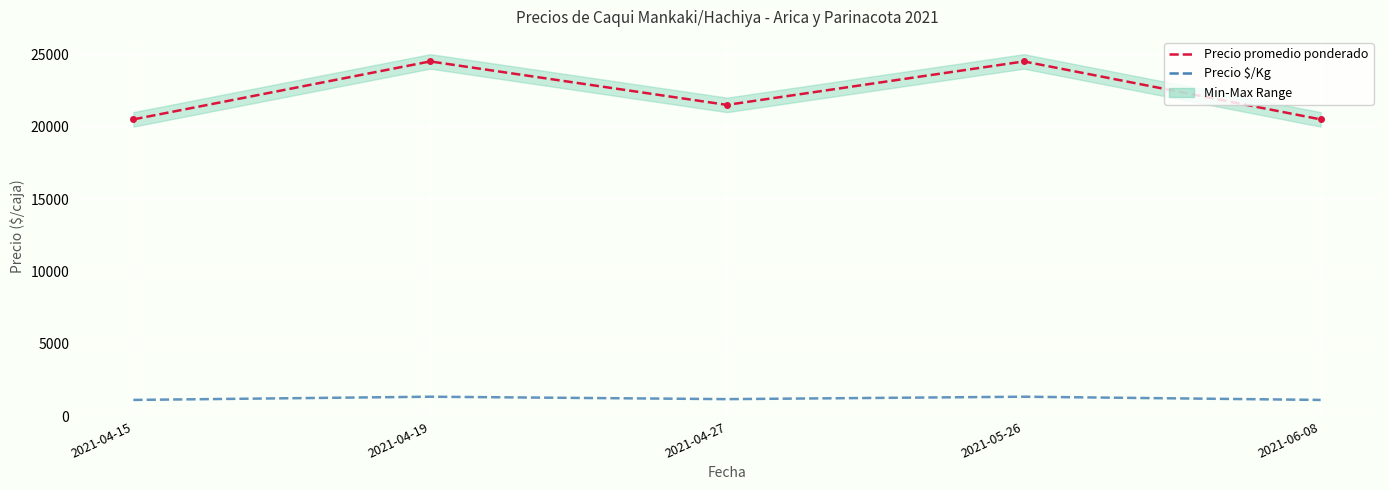

True or false: Precio promedio ponderado and Precio $/Kg intersect in this chart.

False